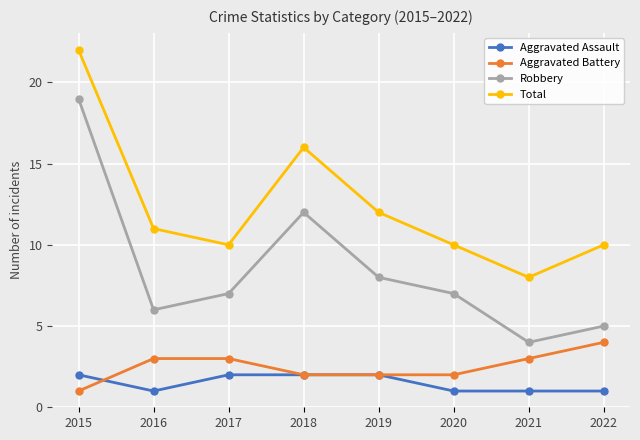

Is the value of Aggravated Assault at 2016 greater than the value of Aggravated Battery at 2017?

No